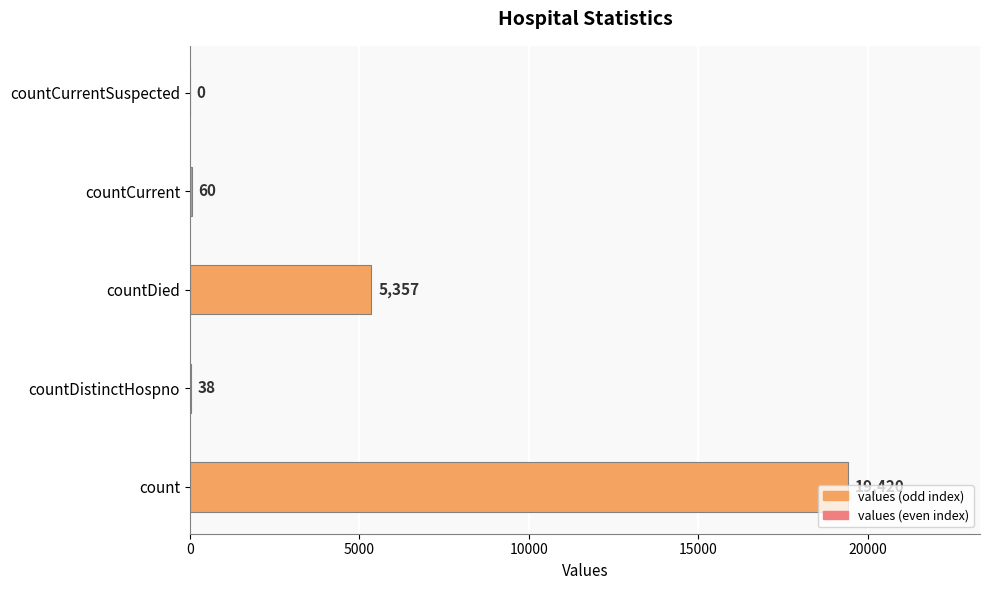

Approximately how many times larger is the value at count compared to countDied?

3.6